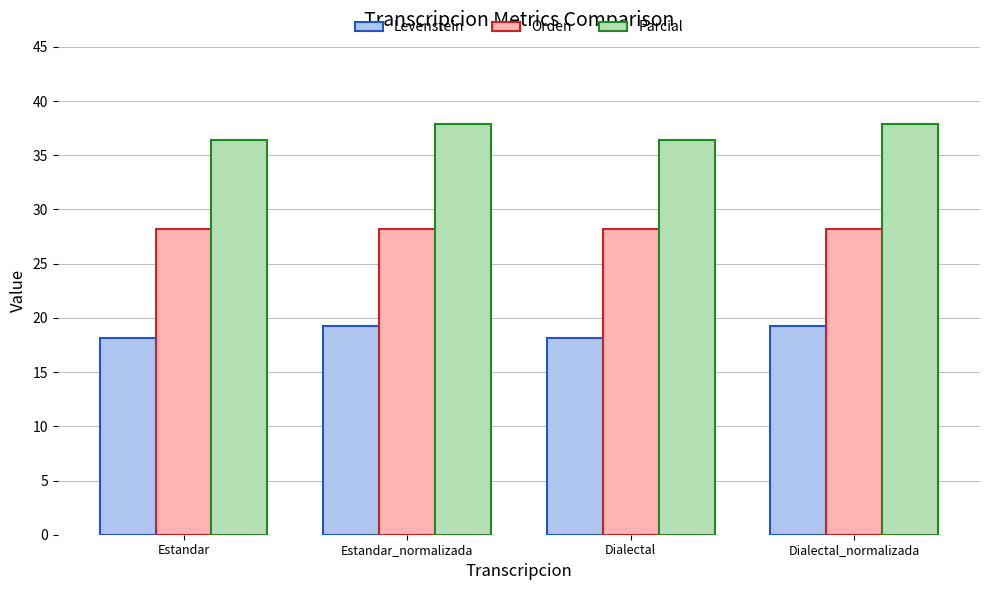

What is the lowest value of the Levenstein series?

18.2